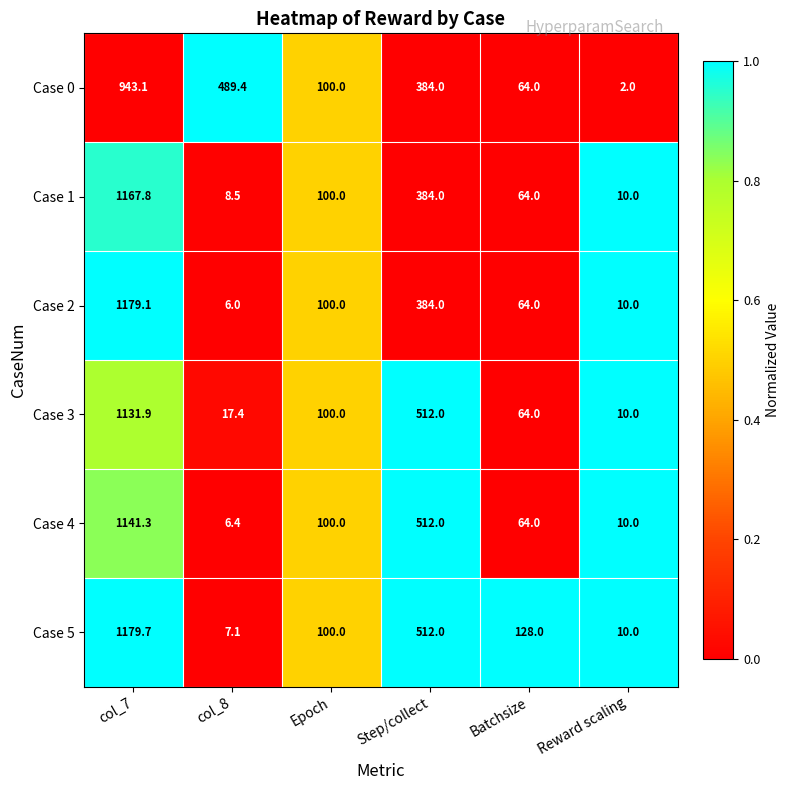

What is the sum of all Case 0 values?

1982.5